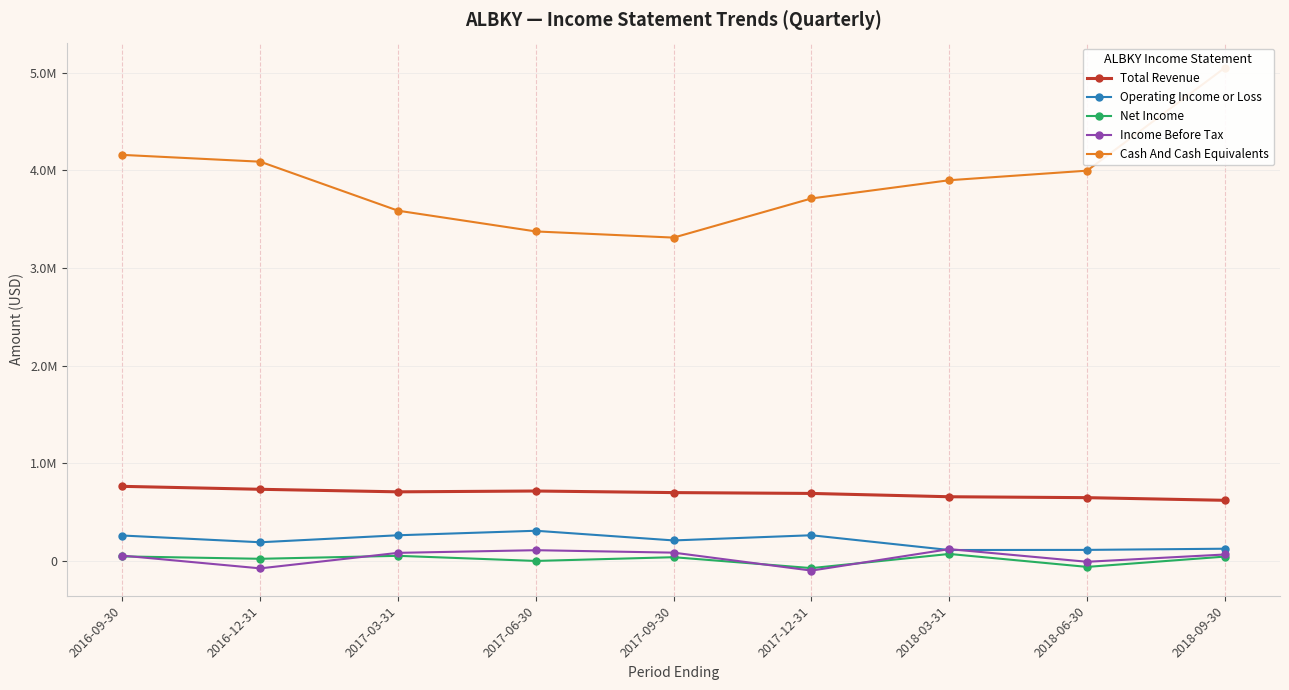

Reading left to right, transcribe all the data shown in this chart.

Total Revenue: 765400	735200	709200	717600	701400	692800	658900	649600	622400
Operating Income or Loss: 261900	192900	264500	310700	211600	264600	113400	114700	126800
Net Income: 48200	23600	54000	1600	39900	-71800	73200	-59400	46100
Income Before Tax: 56100	-74400	84500	111600	86500	-97300	122700	-6900	67600
Cash And Cash Equivalents: 4159100	4089400	3587700	3375300	3312200	3713200	3899700	3997600	5051200